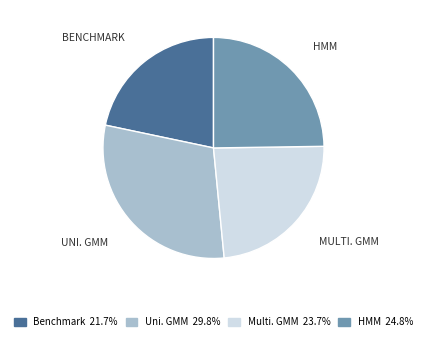

Does any single category account for the majority?

No